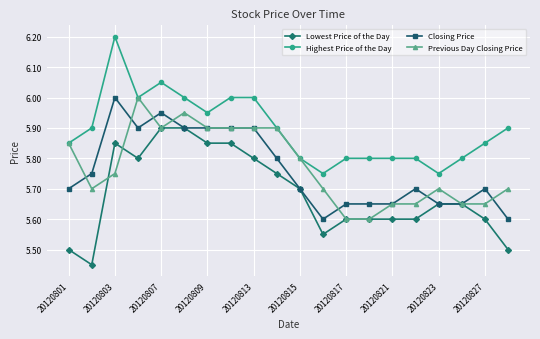

True or false: Highest Price of the Day has more than 0 points higher than both neighbors.

True